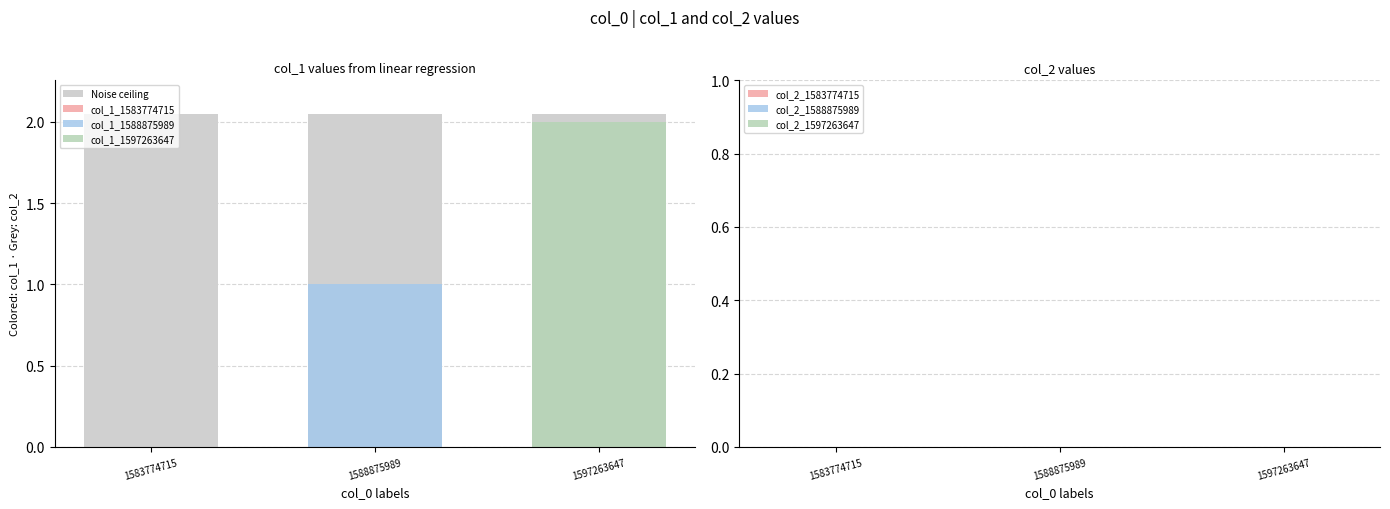

What is the greatest value displayed?

2